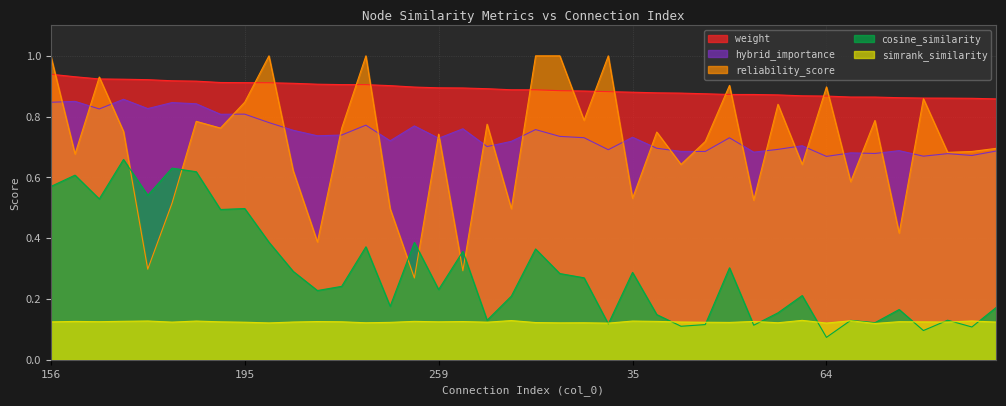

What are all the series names shown in the legend?

weight, hybrid_importance, reliability_score, cosine_similarity, simrank_similarity